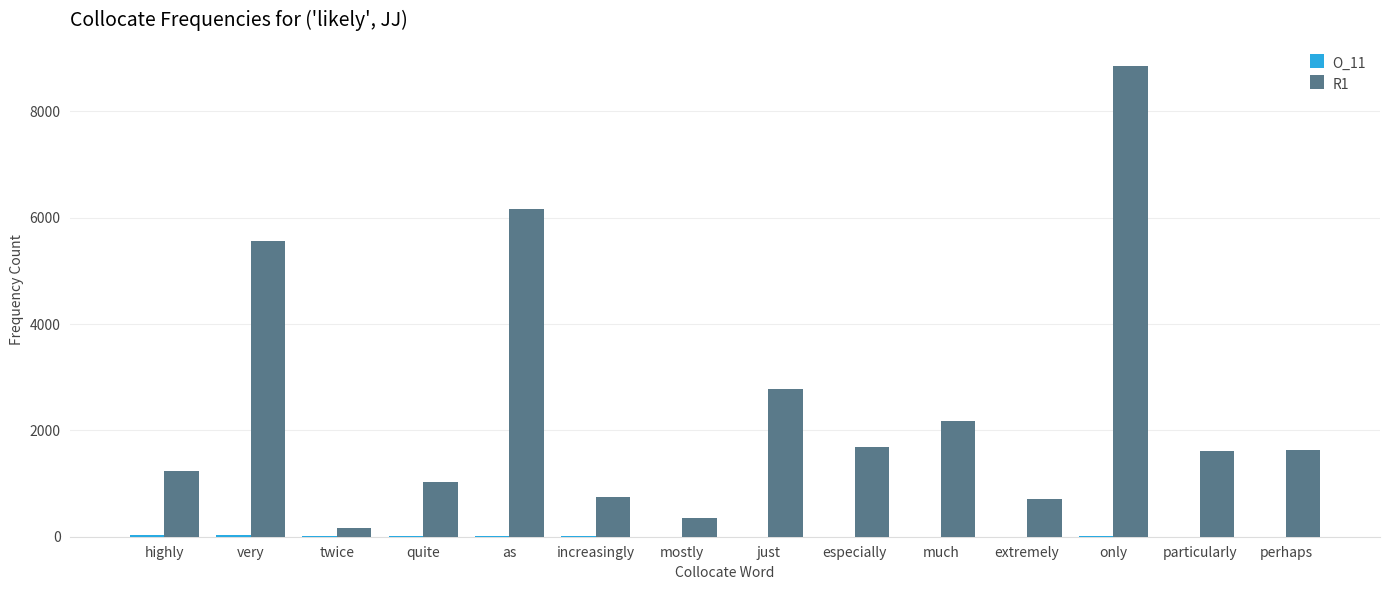

At which category is the sum across all series the highest?

only